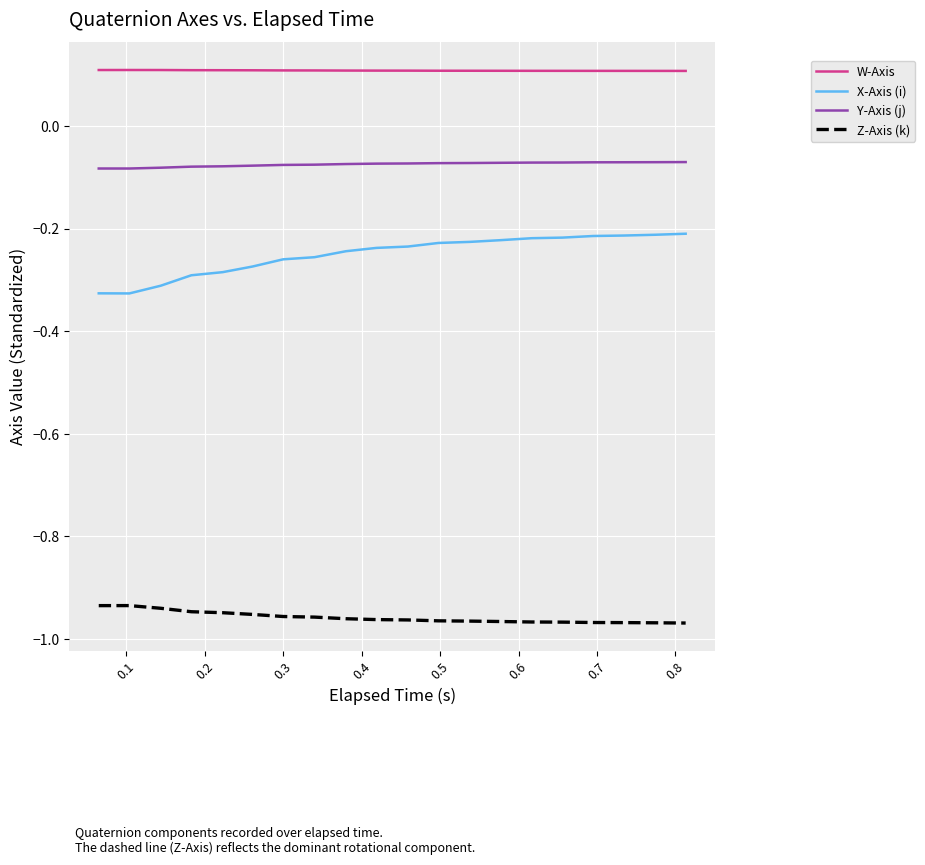

Rank the series by their average value, from lowest to highest.

Z-Axis (k), X-Axis (i), Y-Axis (j), W-Axis